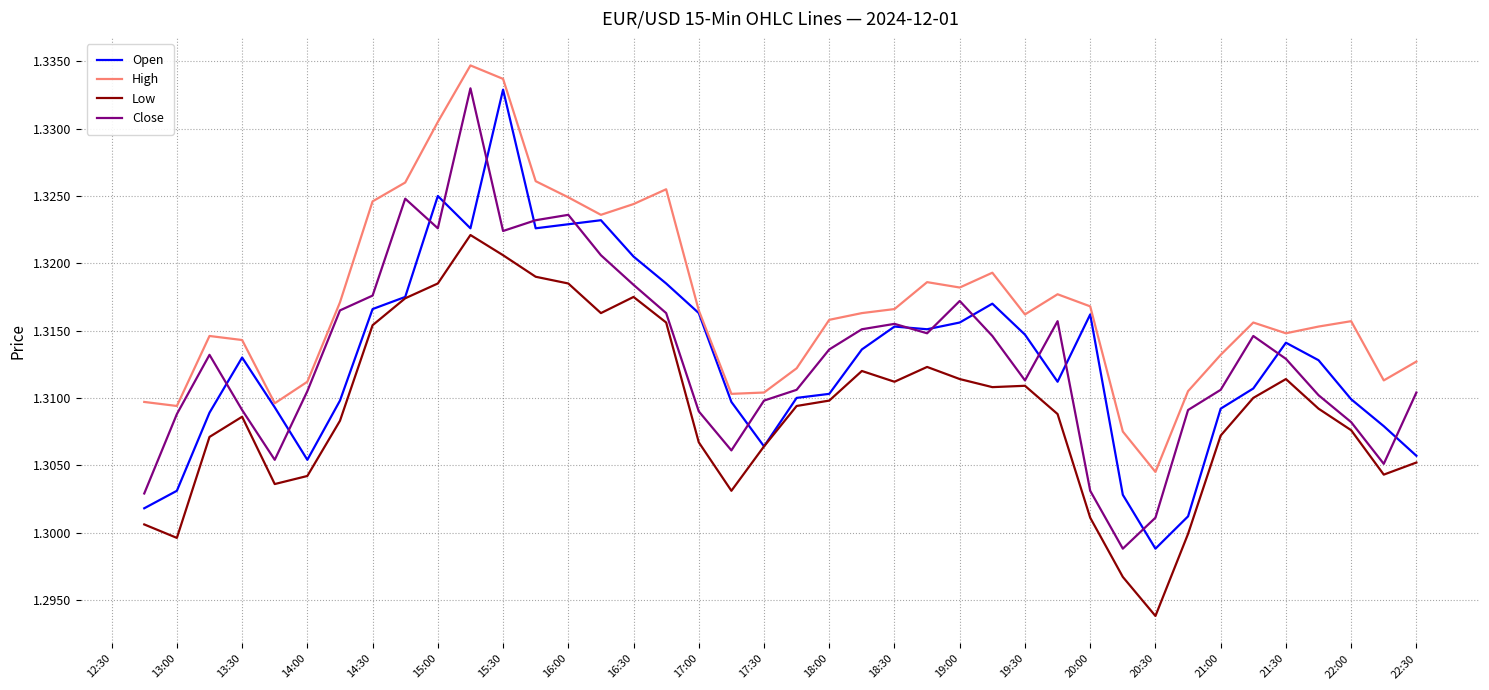

Which series has the widest spread of values?

Close